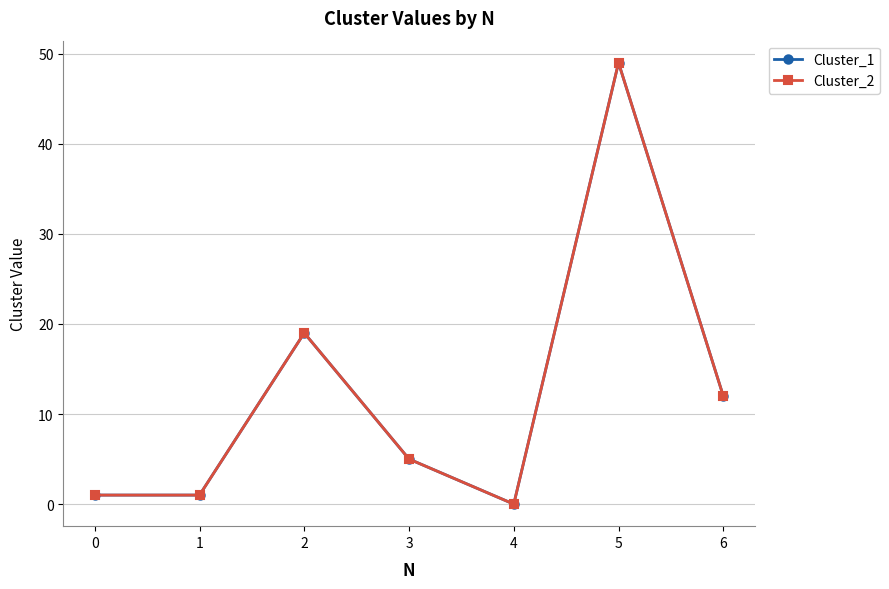

At which category does the chart reach its minimum across all series?

4